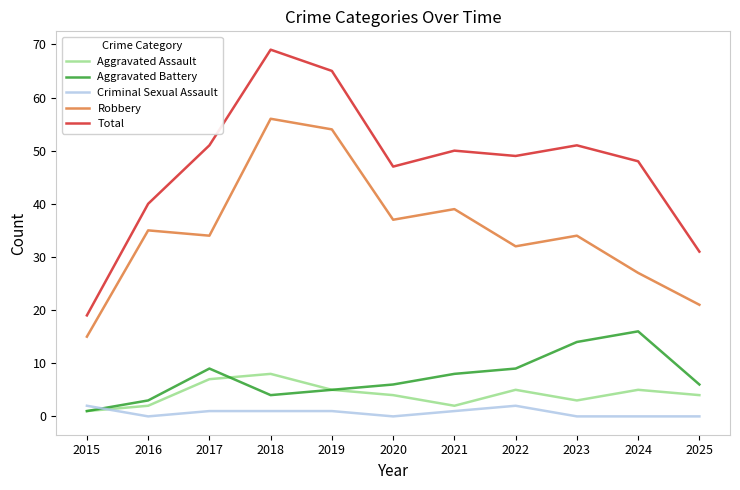

True or false: Total and Aggravated Battery intersect in this chart.

False